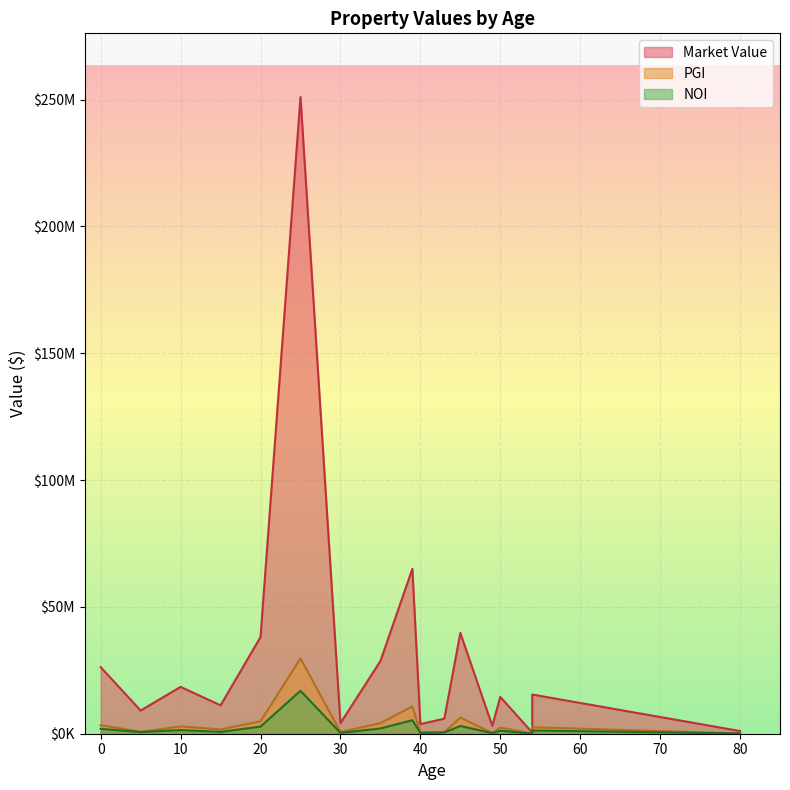

What is the highest value of the Market Value series?

251026793.6